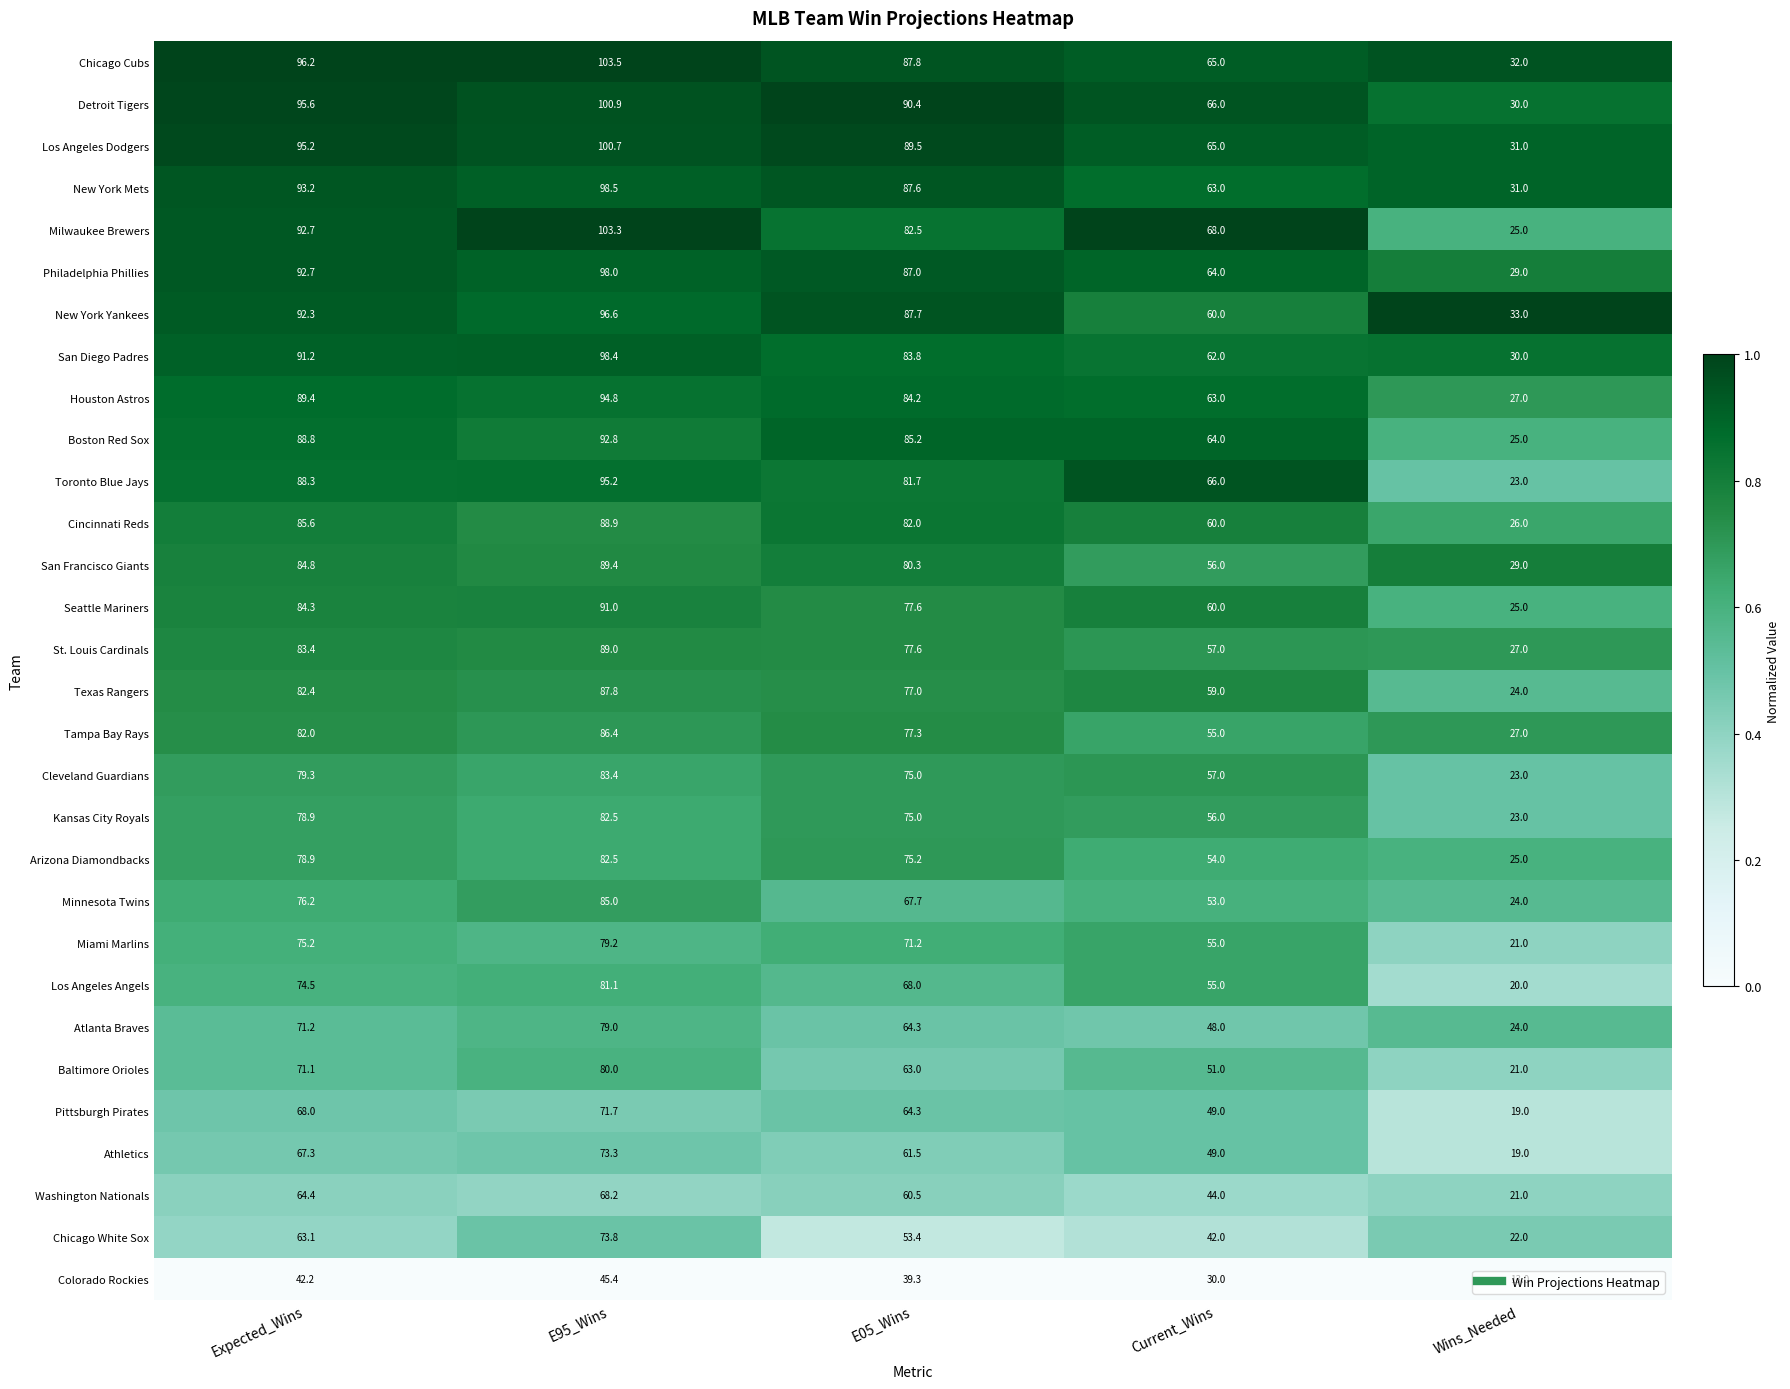

What is the average value of the Arizona Diamondbacks series?

63.1